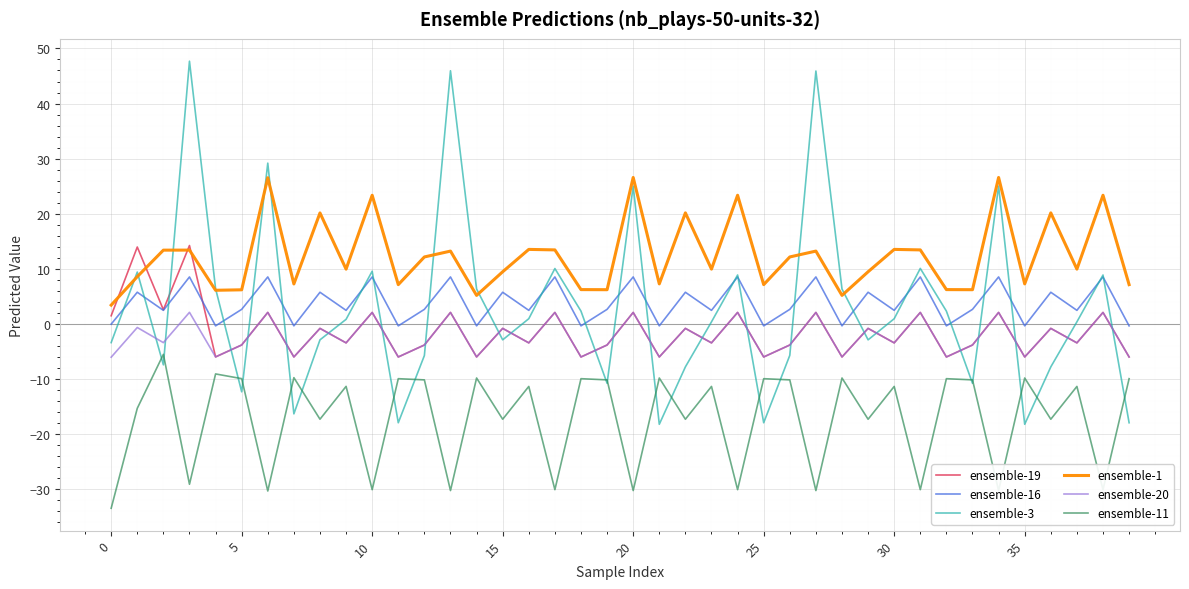

Rank the series by their maximum value, from lowest to highest.

ensemble-11, ensemble-20, ensemble-16, ensemble-19, ensemble-1, ensemble-3